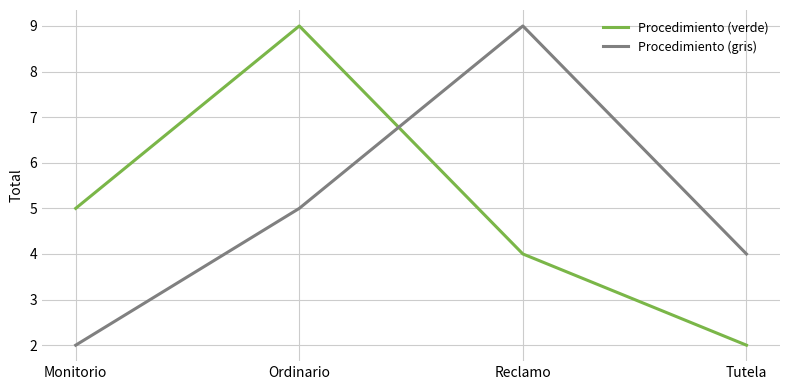

What is the sum of all Procedimiento (verde) values?

20